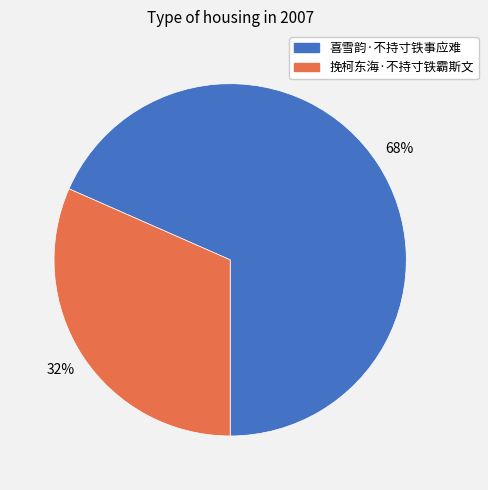

To the nearest percent, what is the combined percentage of 挽柯东海·不持寸铁霸斯文 and 喜雪韵·不持寸铁事应难?

100%